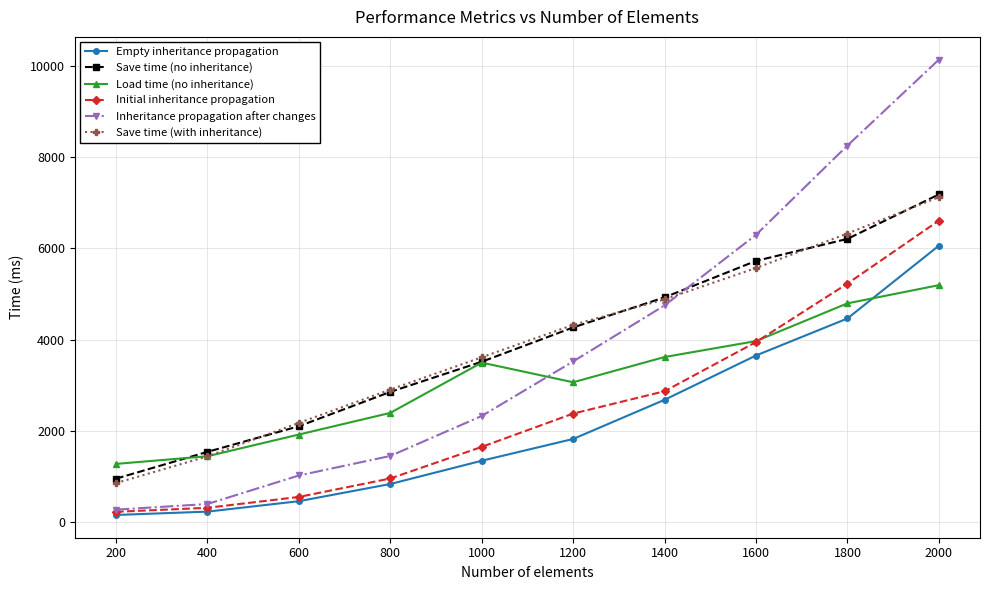

True or false: Empty inheritance propagation and Save time (with inheritance) intersect in this chart.

False